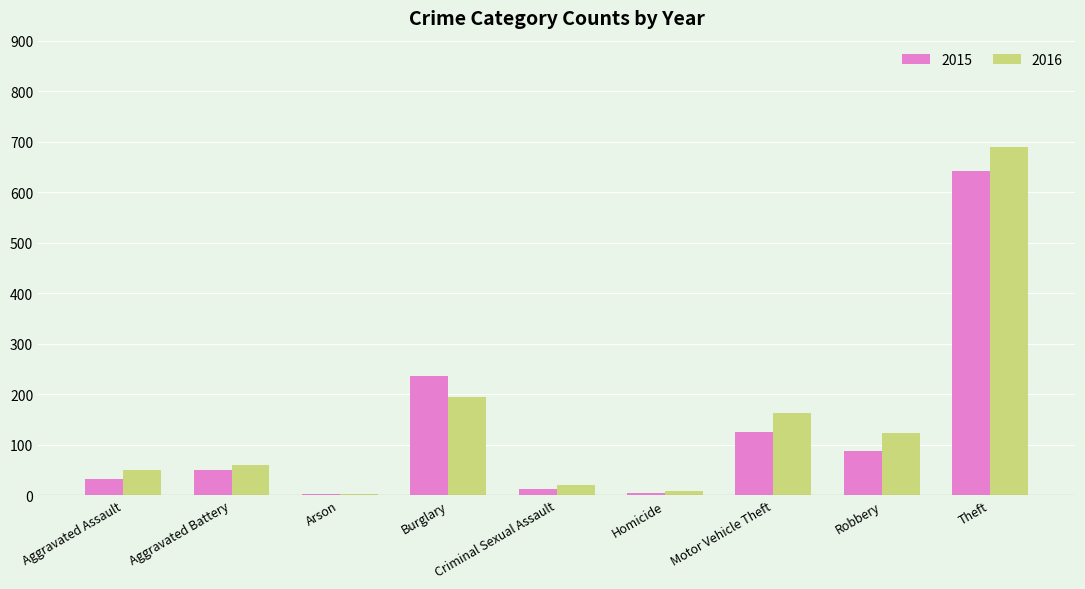

Which series has the largest range (max minus min)?

2016